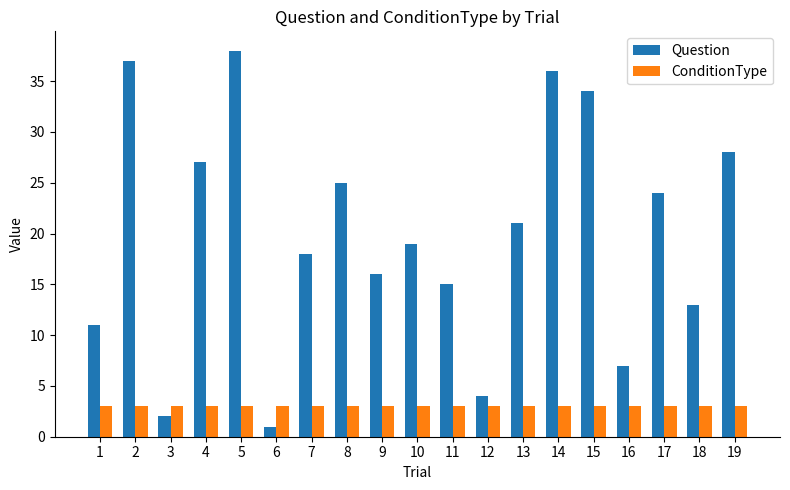

What is the total value across all series at 13?

24